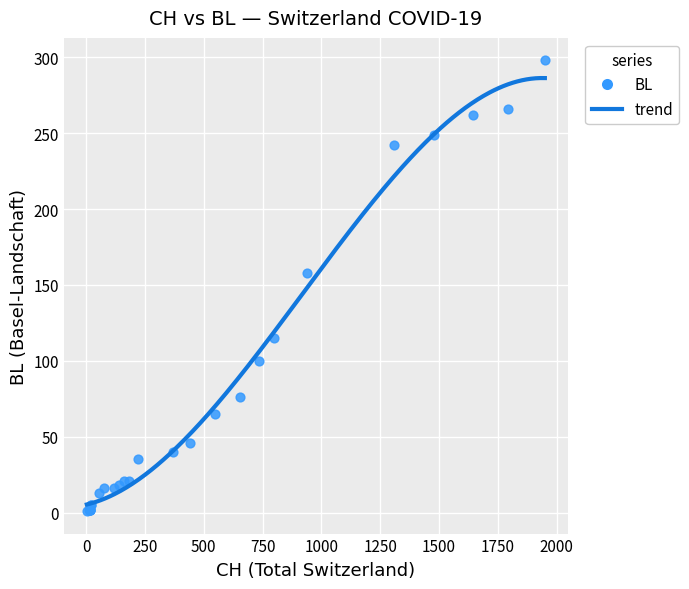

What Y value in the scatter plot is closest to 149?

158